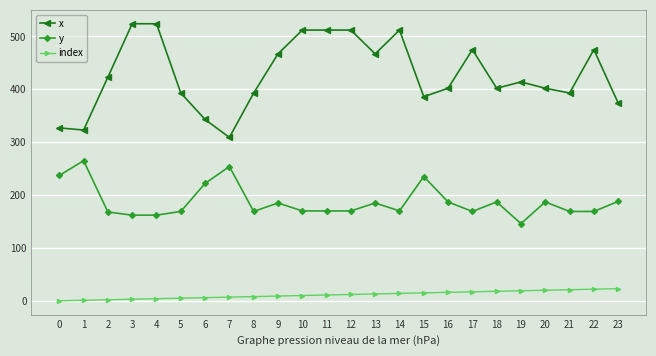

True or false: x and index cross at least once.

False